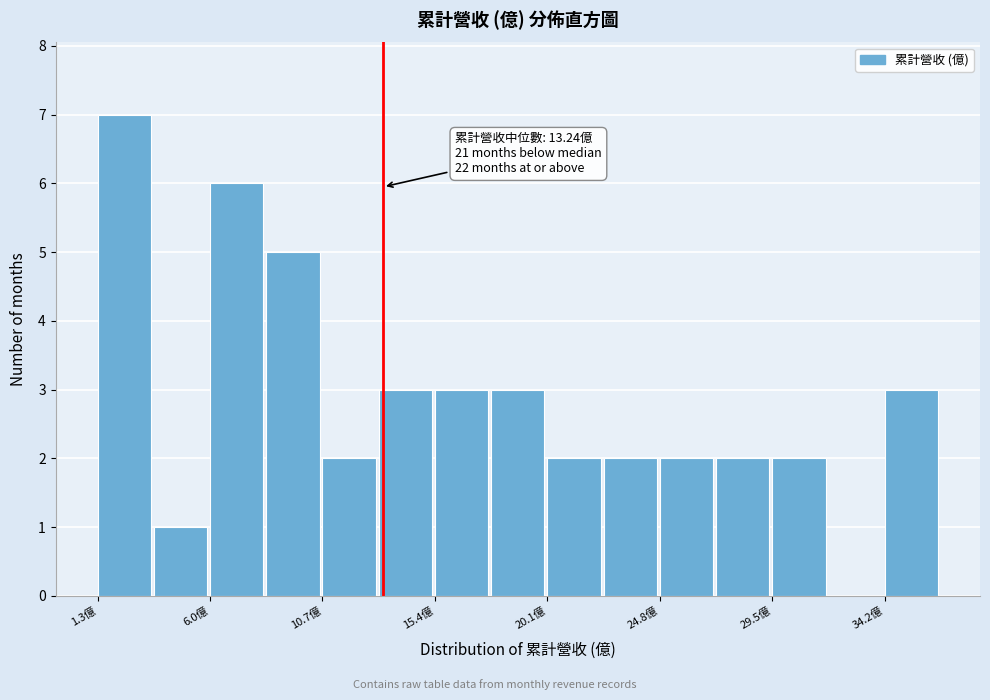

Over which range of the x-axis is the bar tallest?

1.5 to 3.5